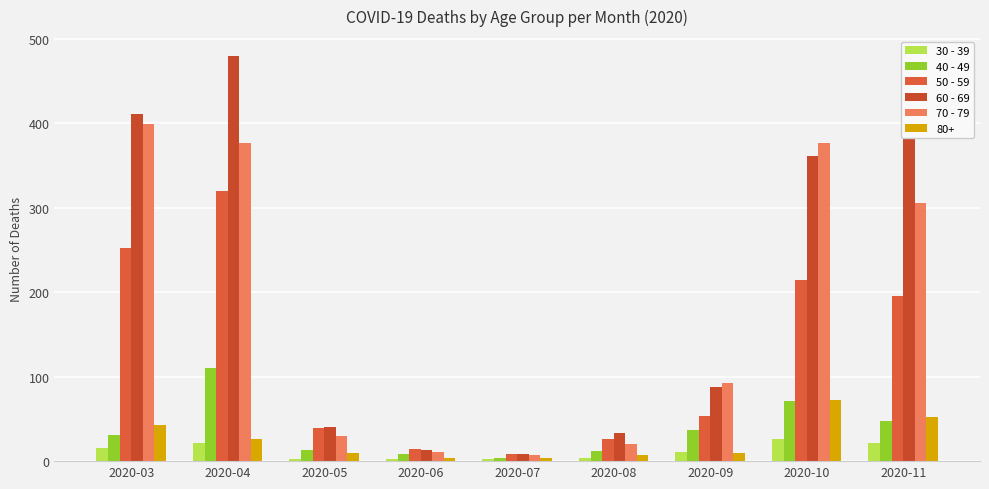

What is the difference between the highest and lowest values at 2020-09?

83